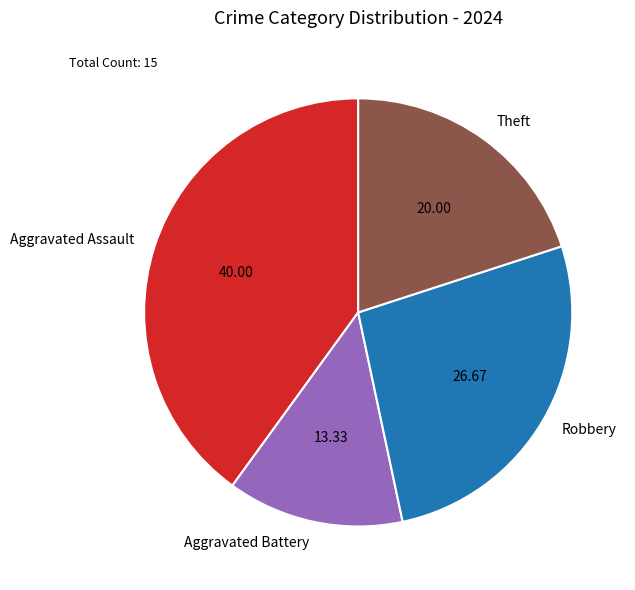

Is there a majority slice in this chart?

No